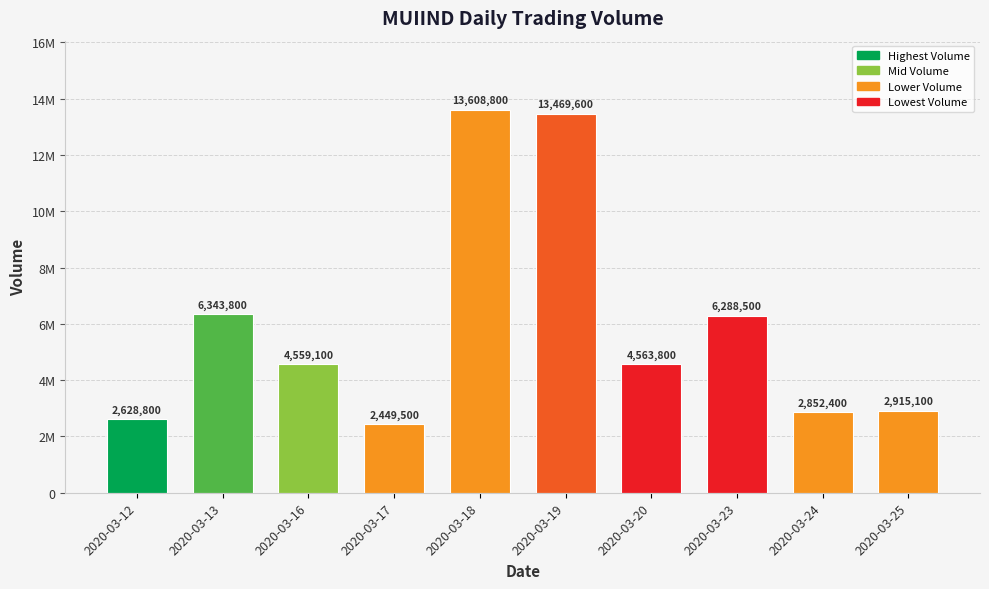

List the labels in order of value, smallest first.

2020-03-17, 2020-03-12, 2020-03-24, 2020-03-25, 2020-03-16, 2020-03-20, 2020-03-23, 2020-03-13, 2020-03-19, 2020-03-18